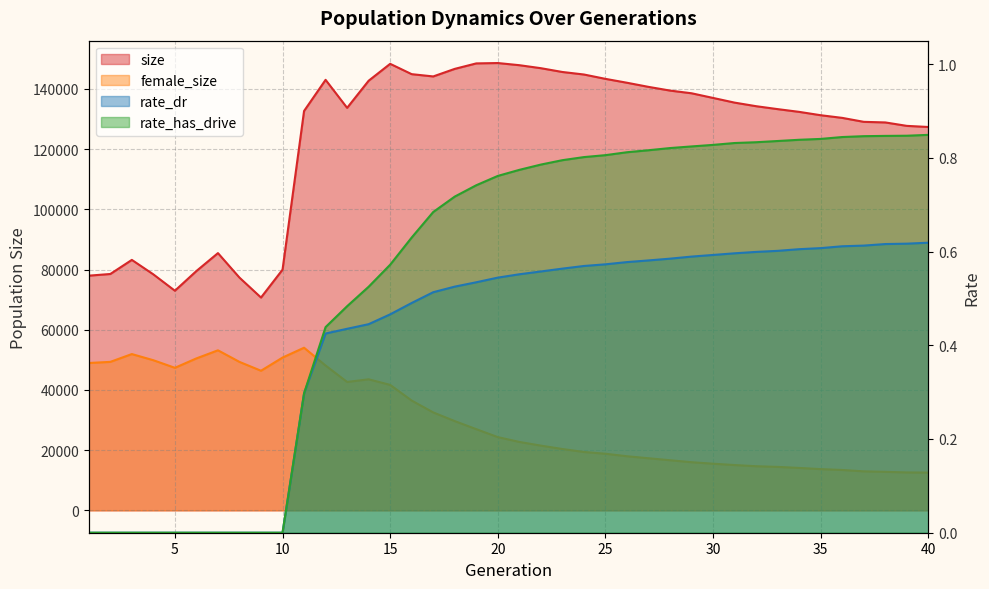

At how many categories does at least one series exceed 53474?

40